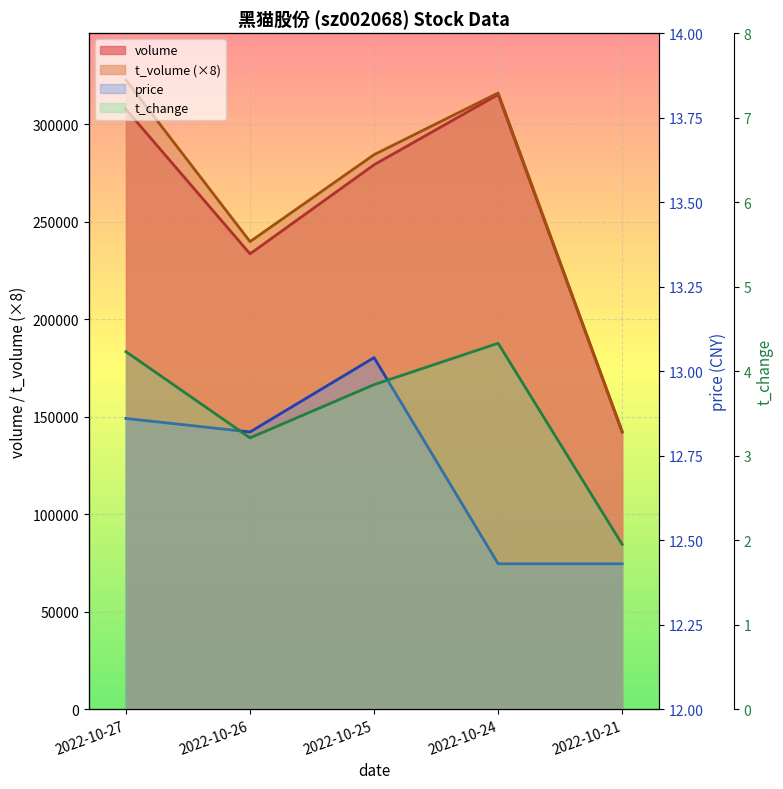

Rank the series at 2022-10-25 from lowest to highest value.

t_change, price, volume, t_volume